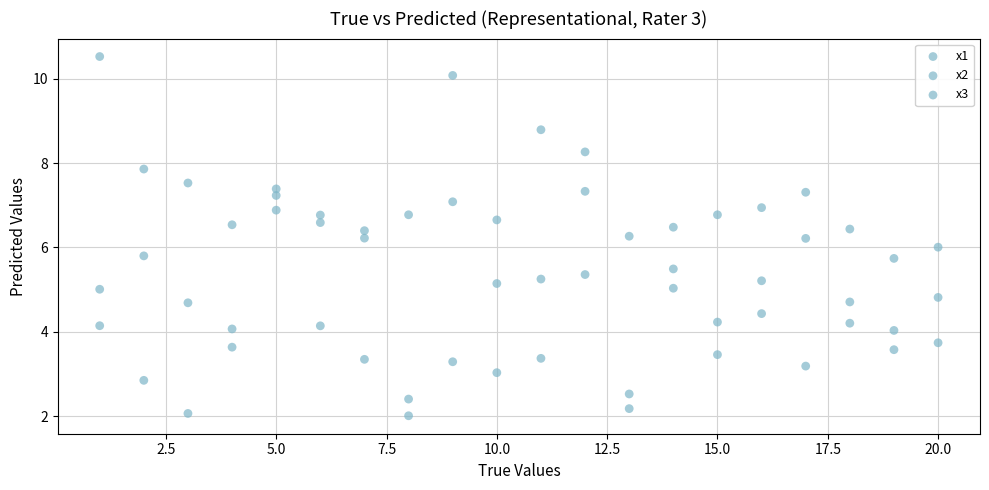

Count the number of points in this scatter plot.

60